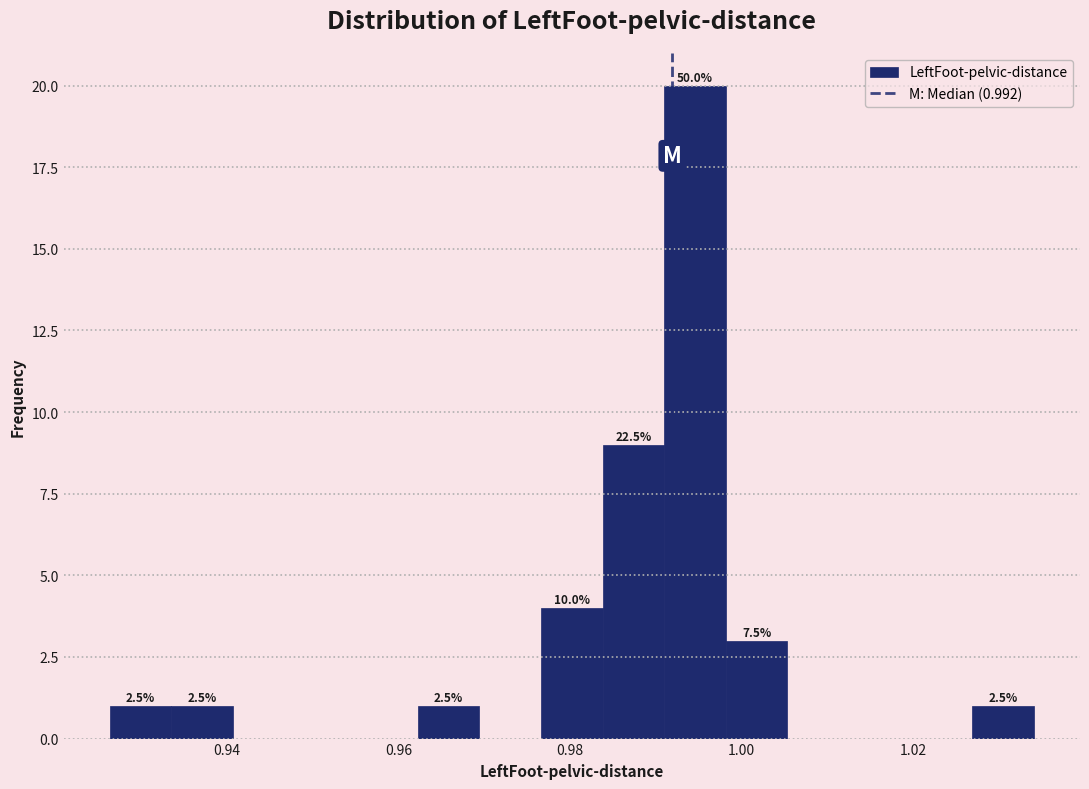

Read against the x-axis, roughly where is the centre of the tallest bar?

0.994